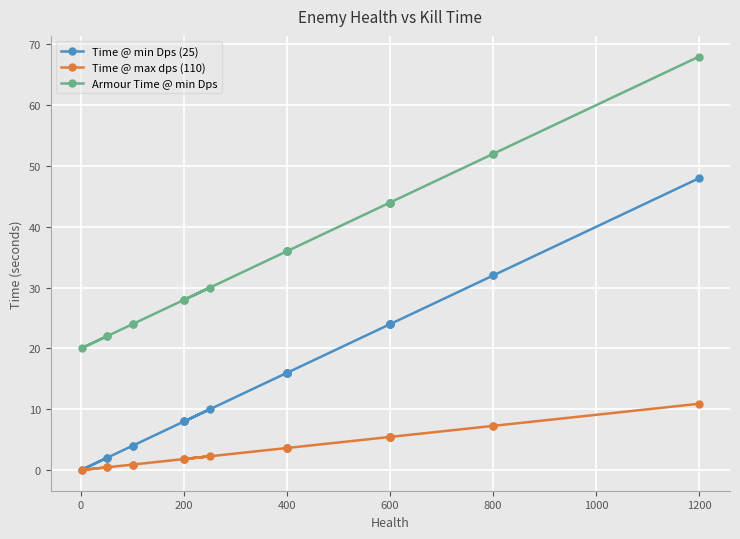

Rank the series at 200 from lowest to highest value.

Time @ max dps (110), Time @ min Dps (25), Armour Time @ min Dps